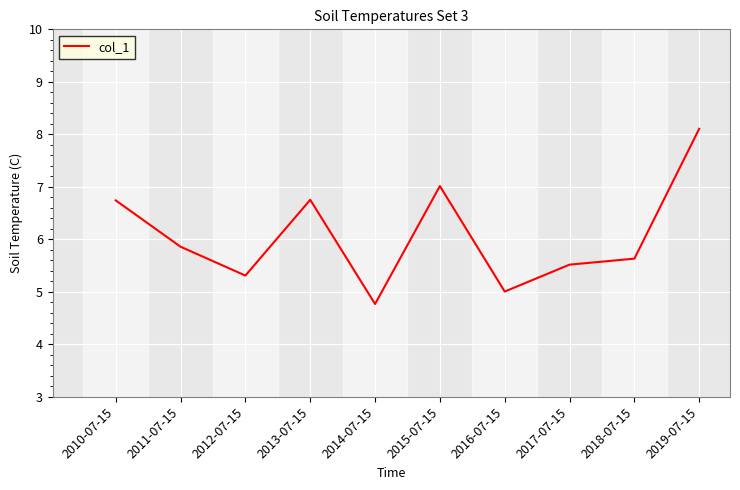

What is the approximate value at 2017-07-15?

5.5